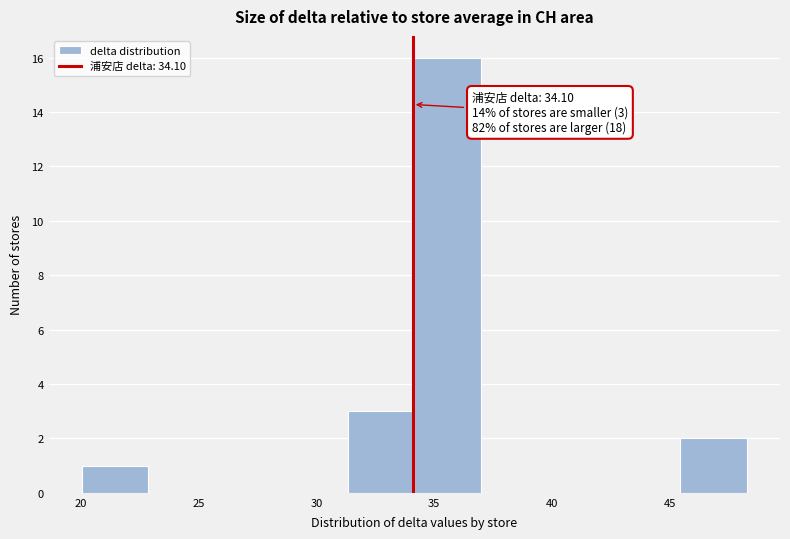

Which range on the x-axis has the tallest bar?

34.0 to 37.0